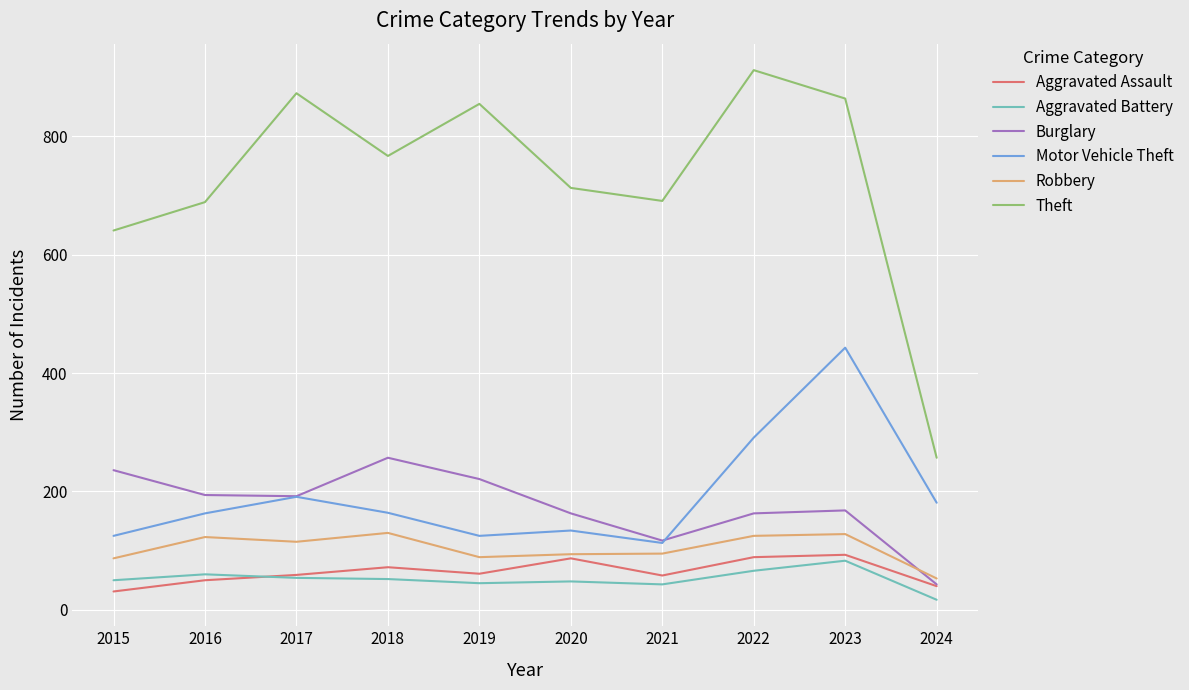

True or false: Burglary has more than 1 points higher than both neighbors.

True